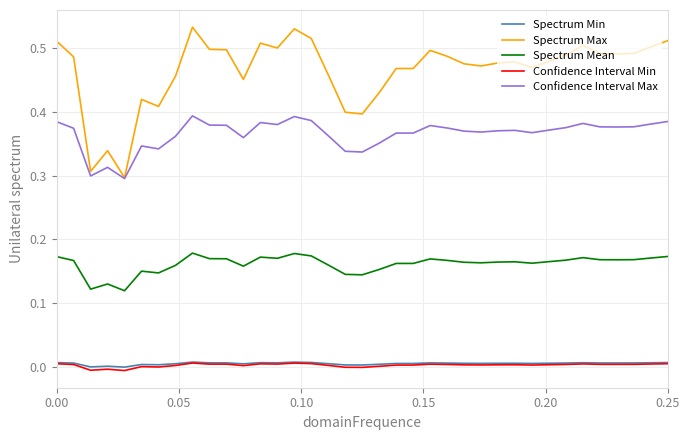

Which series has the largest total across all categories?

Spectrum Max